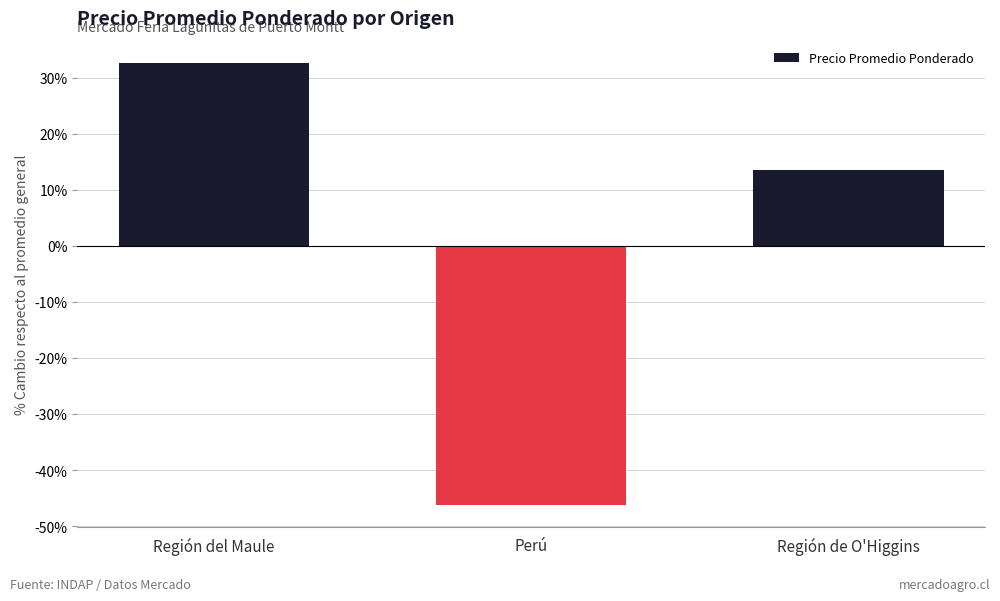

Reading left to right, extract all data points from this chart.

Región del Maule=32.7	Perú=-46.3	Región de O'Higgins=13.6